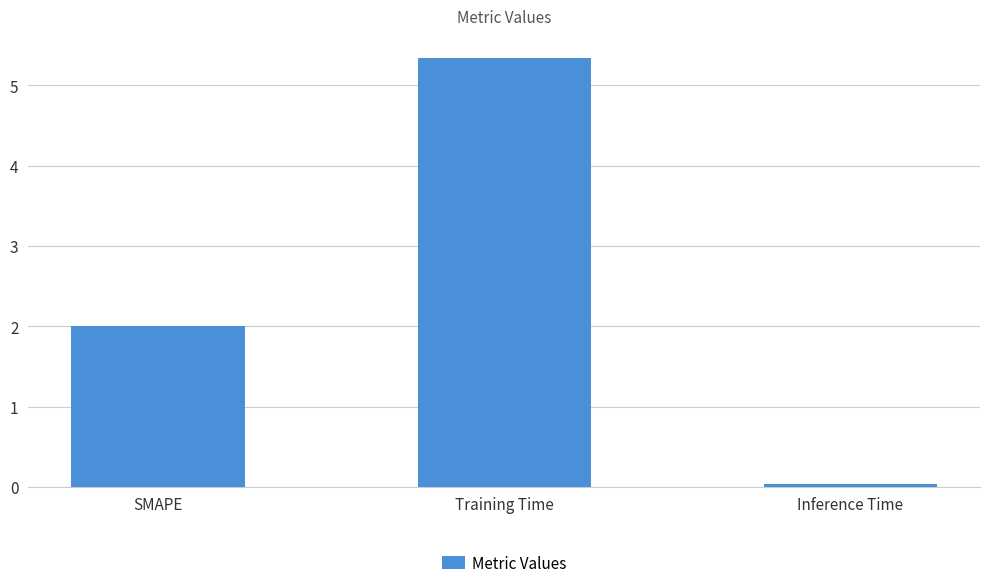

Are the bars grouped side by side (vs. stacked)?

No